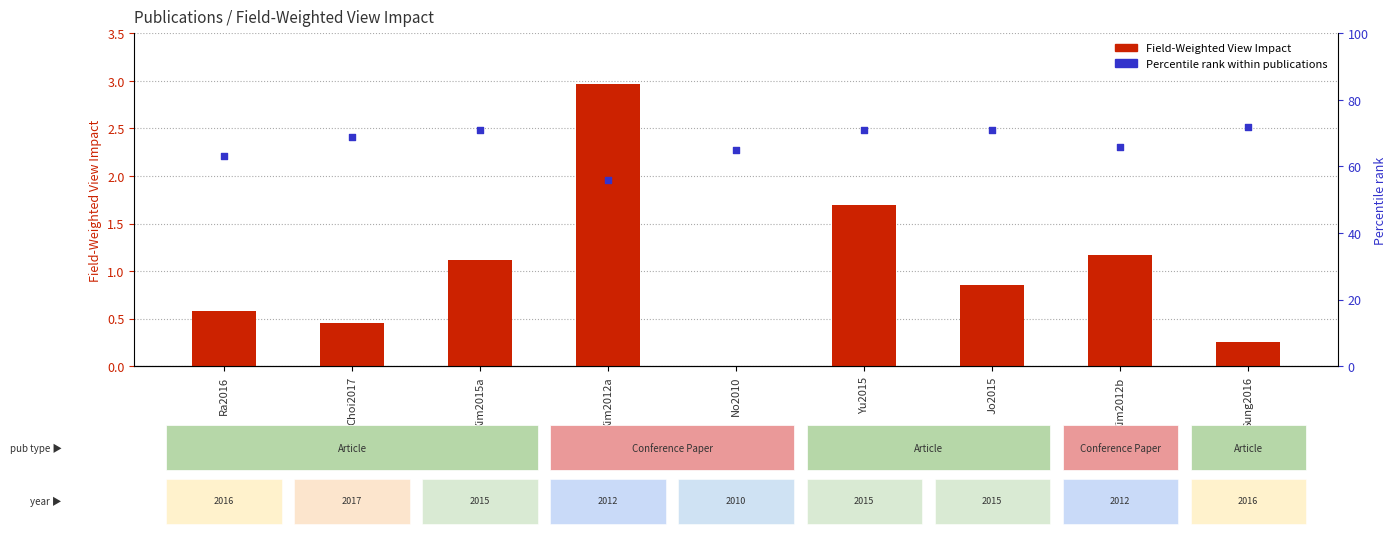

Which series has the largest total across all categories?

Percentile rank within publications